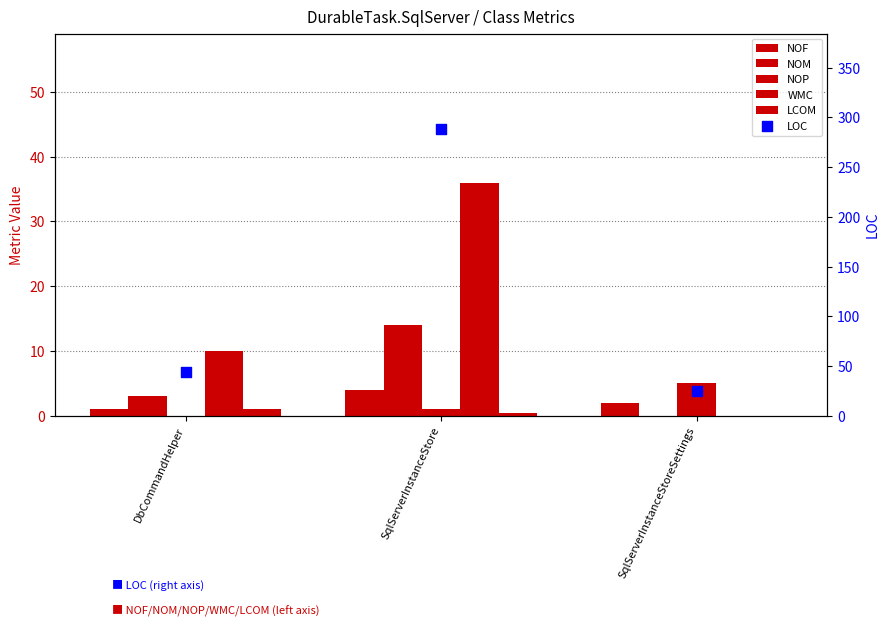

Which series contains the lowest Y value?

NOM